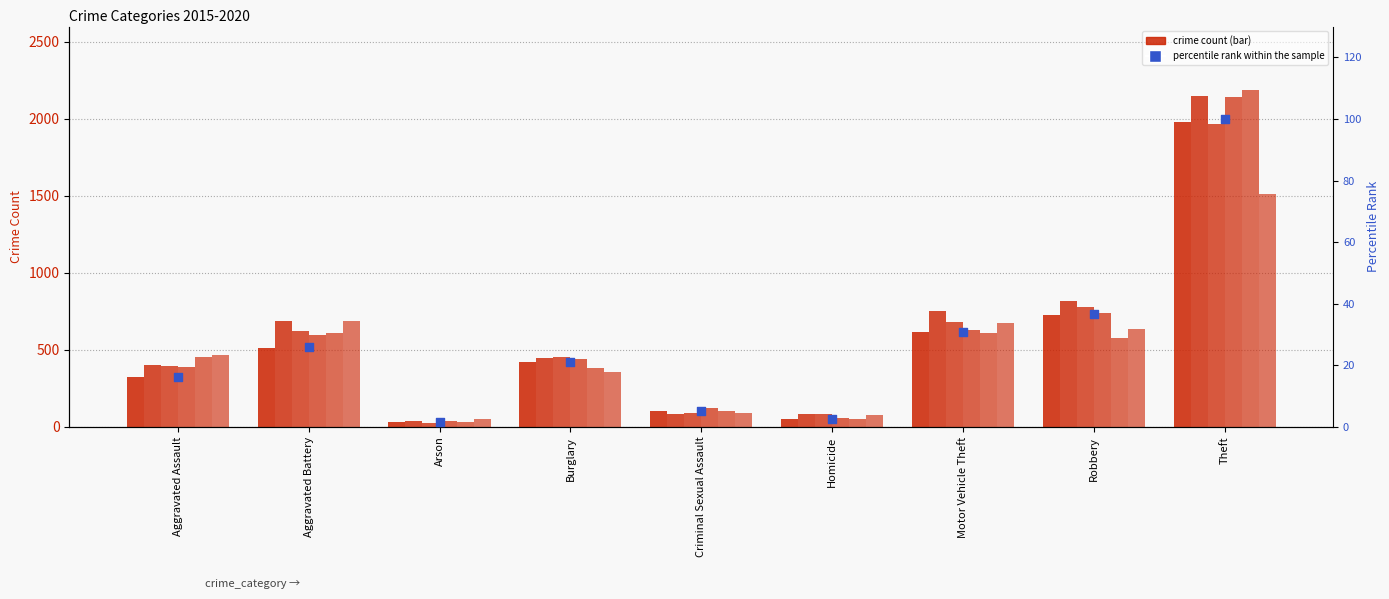

What is the change in value from Aggravated Assault to Robbery?

+20.3